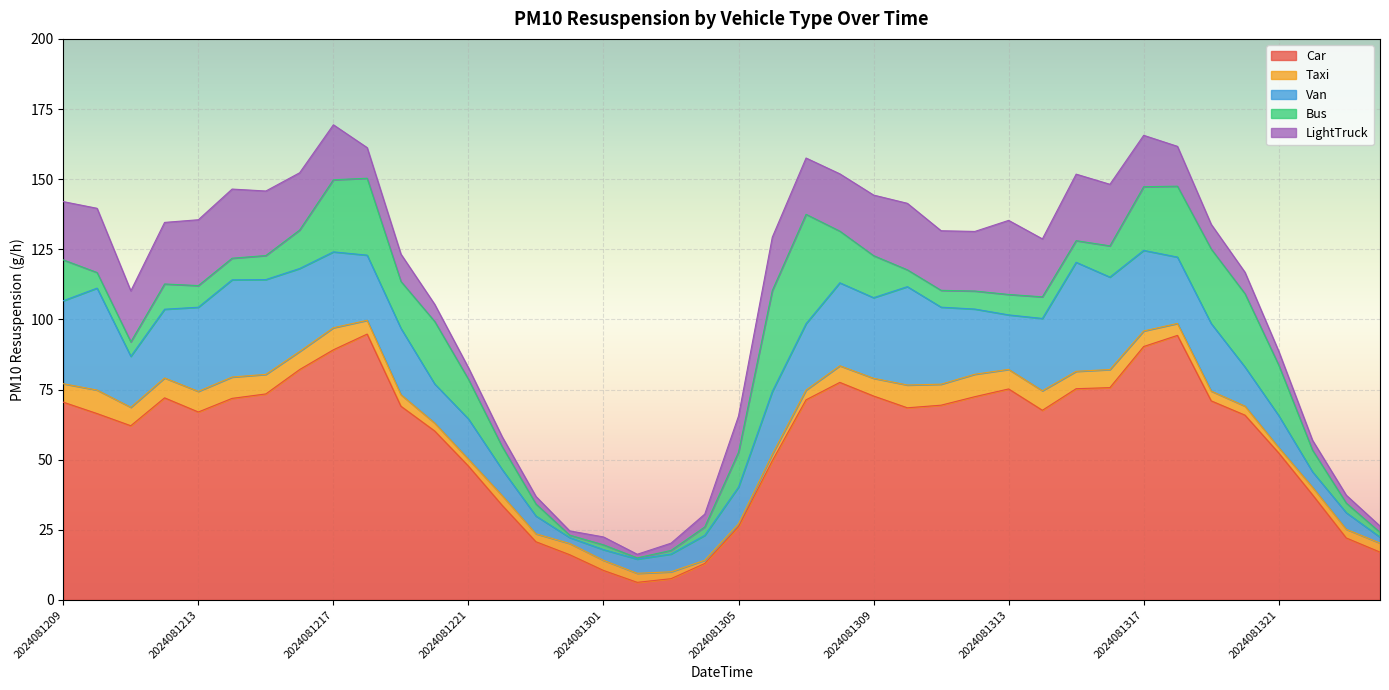

Reading left to right, transcribe all the data shown in this chart.

Car: 70.5	66.4	62.1	72.0	67.0	71.8	73.4	82.1	89.2	94.8	69.0	60.2	47.7	33.7	20.7	16.1	10.5	6.3	7.6	13.0	26.1	49.6	71.3	77.5	72.7	68.5	69.4	72.5	75.2	67.6	75.3	75.7	90.3	94.3	71.0	65.9	52.4	37.5	22.1	17.0
Taxi: 6.6	8.4	6.6	7.1	7.4	7.6	7.0	6.5	7.9	4.9	4.1	2.8	2.5	3.5	2.8	4.0	3.6	3.2	2.5	1.2	1.0	2.3	3.5	5.9	6.3	8.1	7.5	8.0	7.0	7.0	6.2	6.5	5.5	4.3	3.5	3.2	1.9	2.7	3.1	3.2
Van: 29.6	36.3	18.2	24.5	30.0	34.6	33.8	29.6	27.0	23.2	23.7	13.9	14.4	9.3	6.3	2.1	3.8	5.1	6.3	8.9	13.1	22.4	23.7	29.6	28.7	35.1	27.5	23.2	19.4	25.8	38.9	33.0	28.7	23.7	24.1	13.9	11.4	5.5	5.9	2.1
Bus: 14.6	5.6	5.1	9.0	7.7	7.7	8.6	13.7	25.7	27.4	16.7	22.3	14.1	8.1	4.3	0.9	1.7	0.4	1.3	3.0	12.4	36.0	39.0	18.4	15.0	6.0	6.0	6.4	7.3	7.7	7.7	11.1	22.7	25.3	26.6	26.1	18.0	7.7	3.4	1.7
LightTruck: 20.8	22.9	18.2	22.0	23.5	24.7	23.0	20.4	19.6	10.9	9.7	6.1	4.1	3.5	2.7	1.5	2.8	1.3	2.6	4.6	12.9	19.0	20.1	20.4	21.6	23.7	21.2	21.2	26.4	20.7	23.7	22.0	18.3	14.2	8.8	7.6	4.9	3.5	2.8	2.2